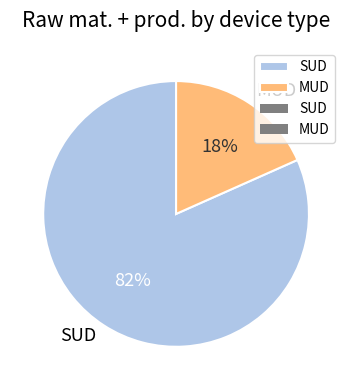

Which slice is the smallest?

MUD